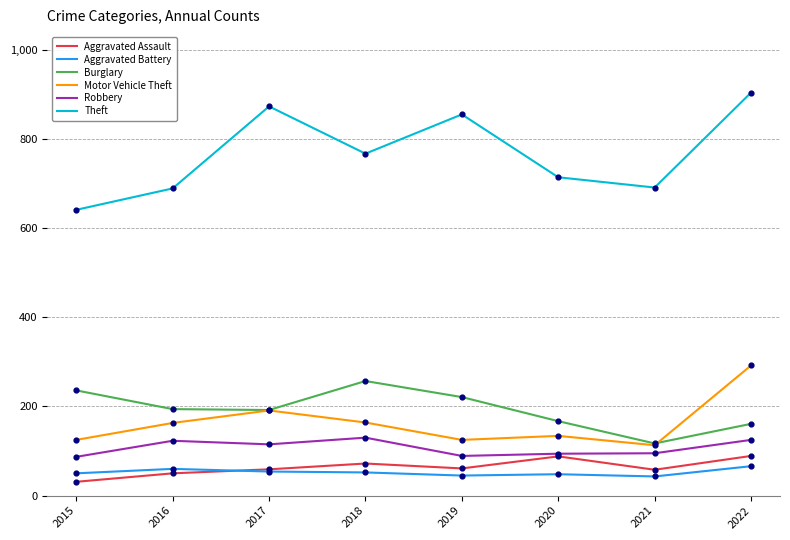

What is the spread (max minus min) of values at 2016?

639